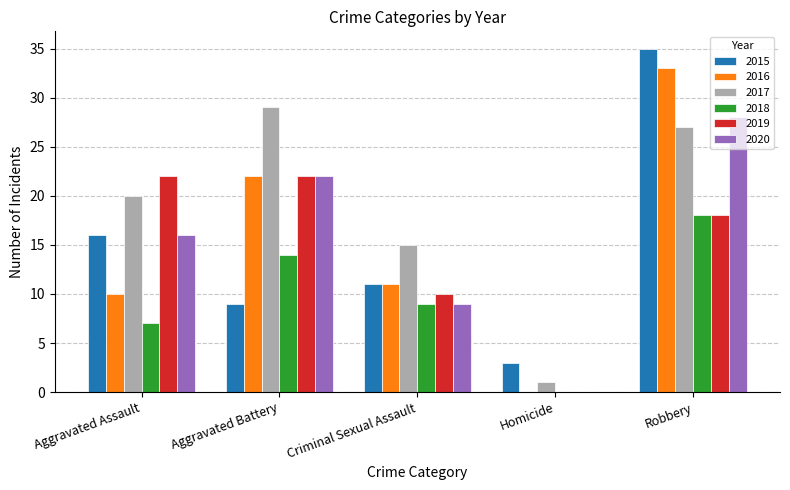

Which series has the largest total across all categories?

2017